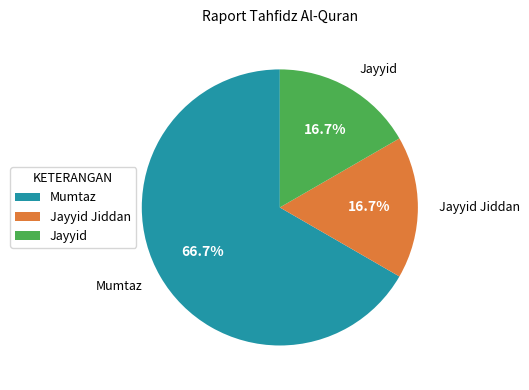

How many slices are in this pie chart?

3